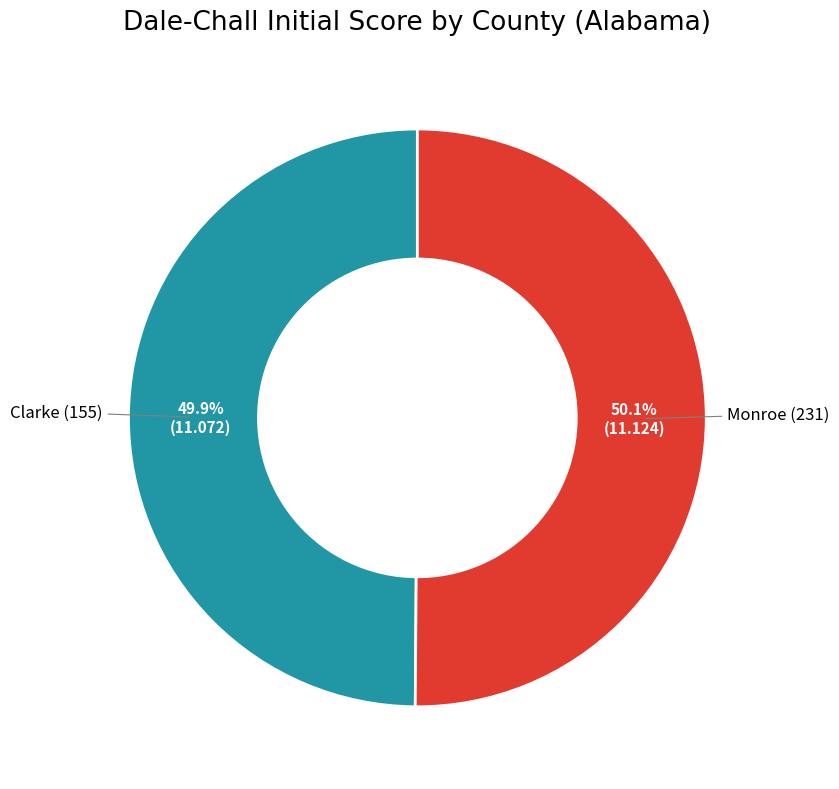

What percentage is NOT represented by Monroe (231)?

49.9%